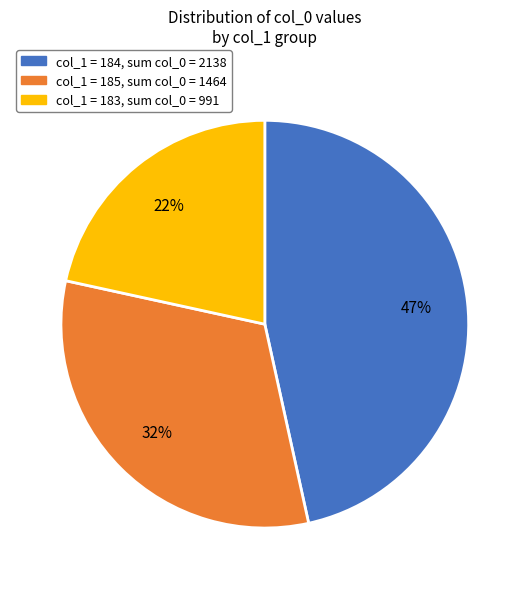

To the nearest percent, what is the difference between the largest and smallest slice percentages?

25%